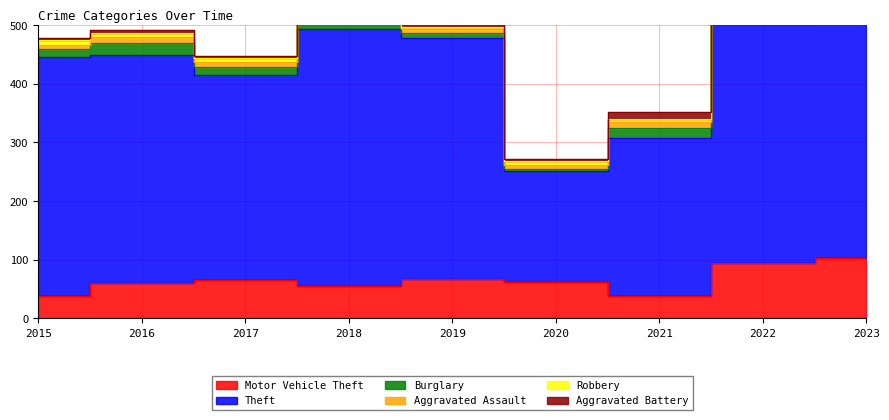

How many series are shown in this chart?

6